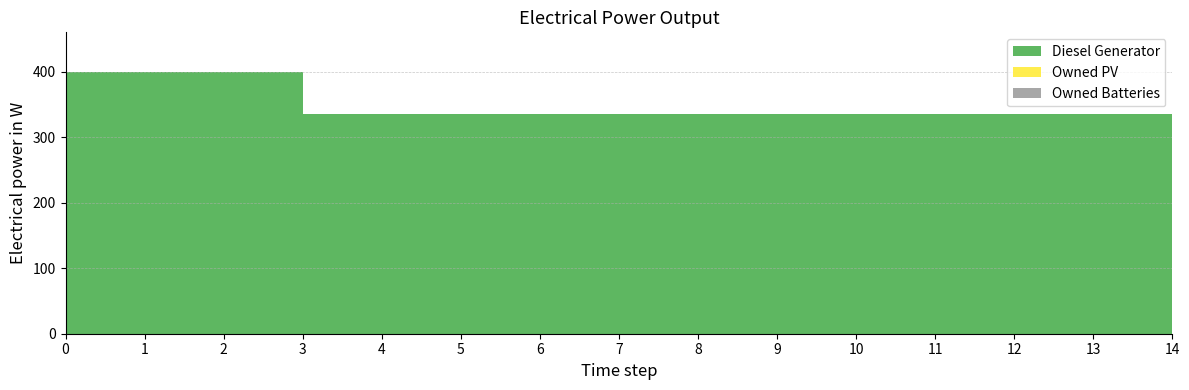

Reading left to right, list all the values displayed in this chart.

Diesel Generator: 400.0	400.0	400.0	335.0	335.0	335.0	335.0	335.0	335.0	335.0	336.0	336.0	336.0	335.0	335.0
Owned PV: 0.0	0.0	0.0	0.0	0.0	0.0	0.0	0.0	0.0	0.0	0.0	0.0	0.0	0.0	0.0
Owned Batteries: 0.0	0.0	0.0	0.0	0.0	0.0	0.0	0.0	0.0	0.0	0.0	0.0	0.0	0.0	0.0